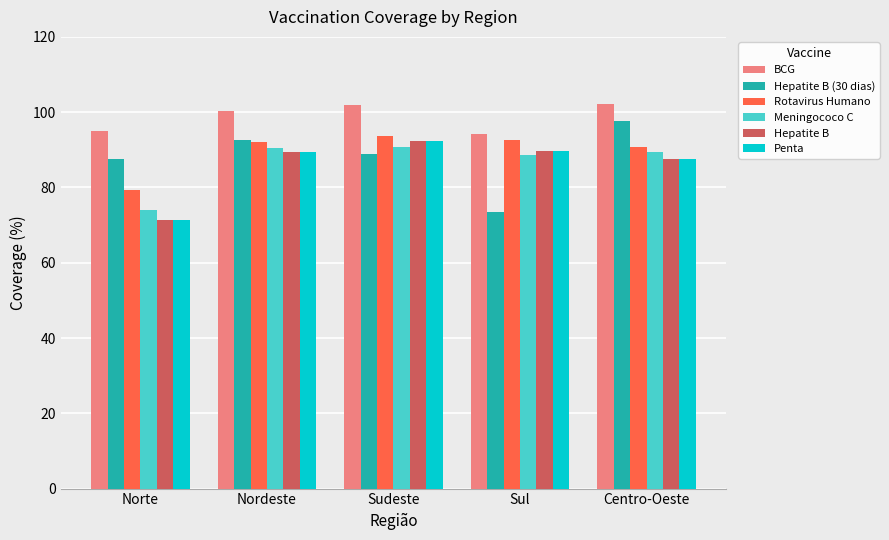

What is the label of the 4th bar from the right?

Nordeste